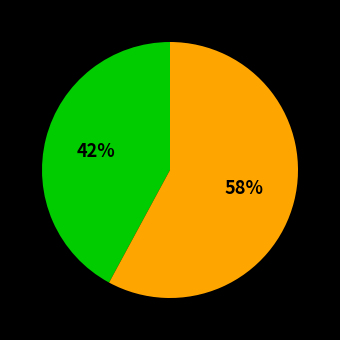

How many slices are in this pie chart?

2